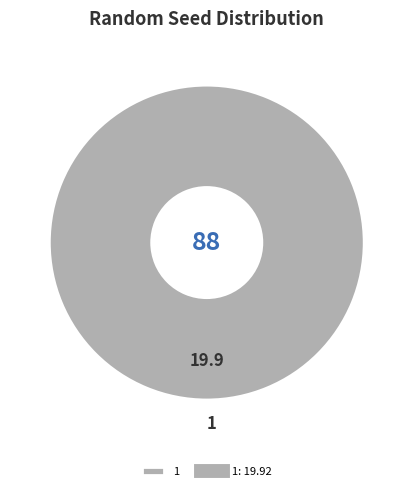

True or false: 1 accounts for 89% of the total.

False